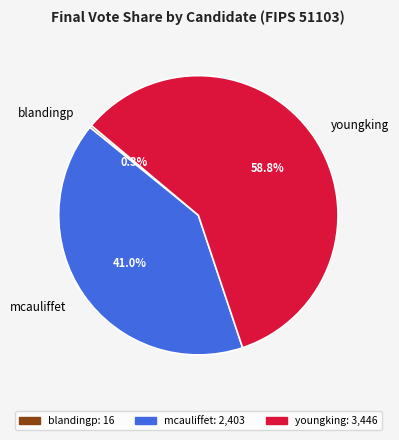

Does mcauliffet represent more than half of the total?

No